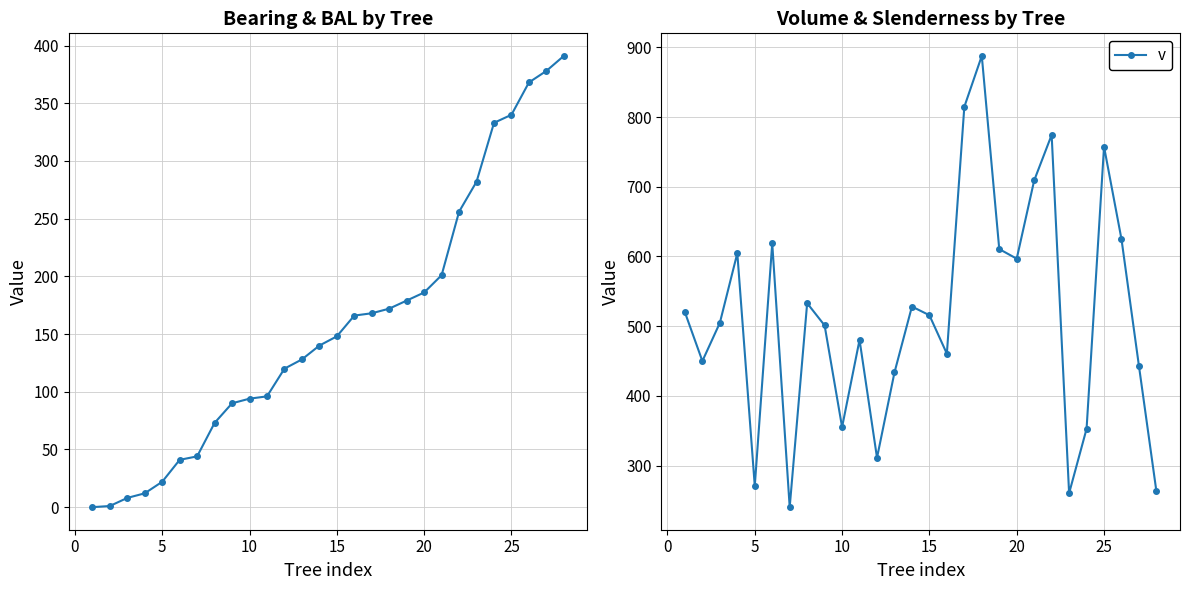

What is the difference between the second highest and minimum values in the v series?

574.2